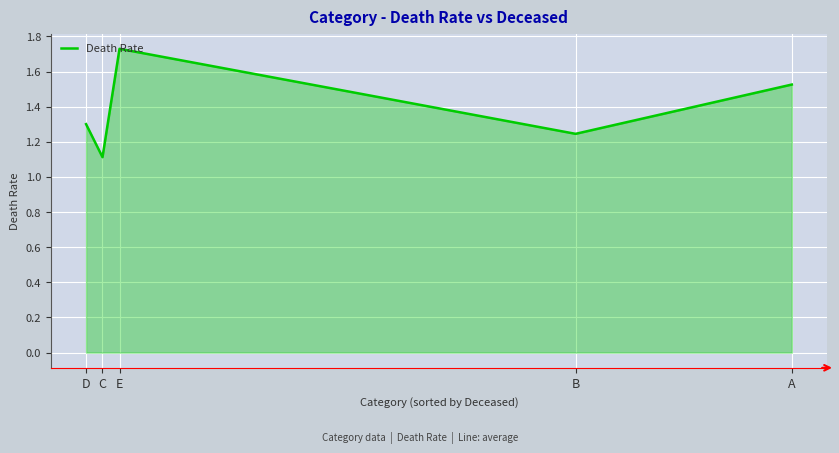

List the labels in order of value, smallest first.

C, B, D, A, E